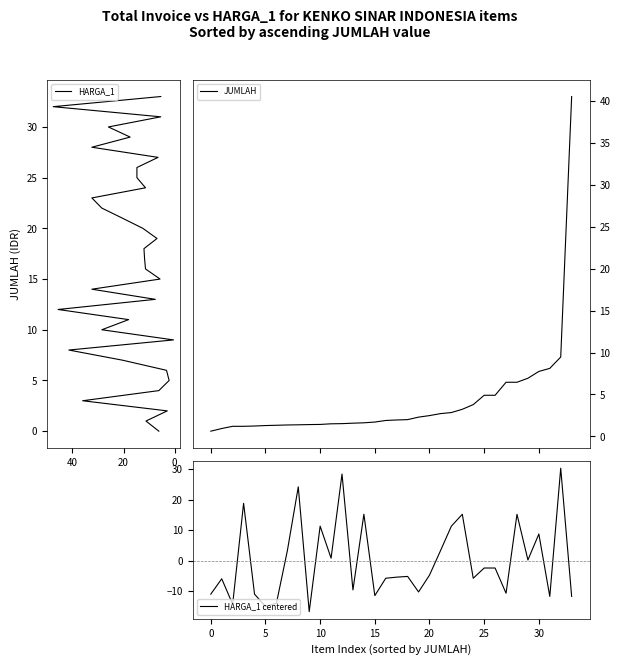

The value of JUMLAH at 10 is 0.5. True or false?

False